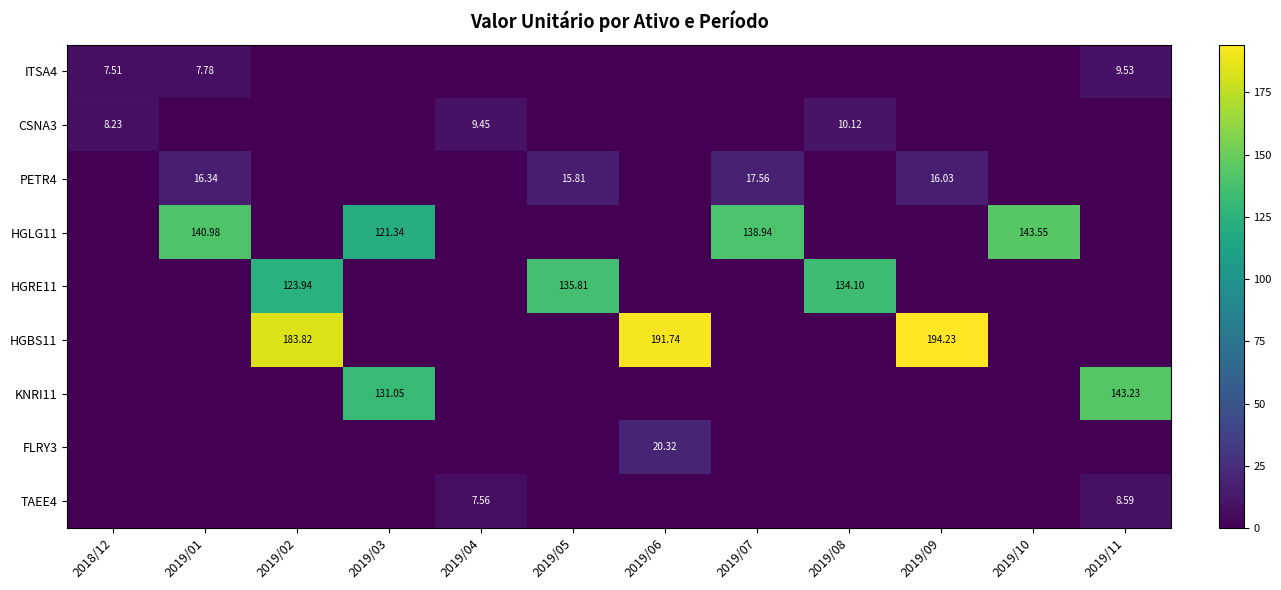

How many data points in FLRY3 are above 0?

1